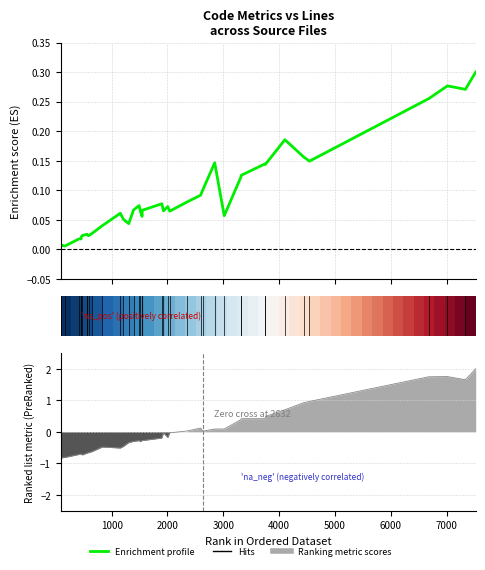

True or false: Enrichment profile has more than 0 points higher than both neighbors.

True